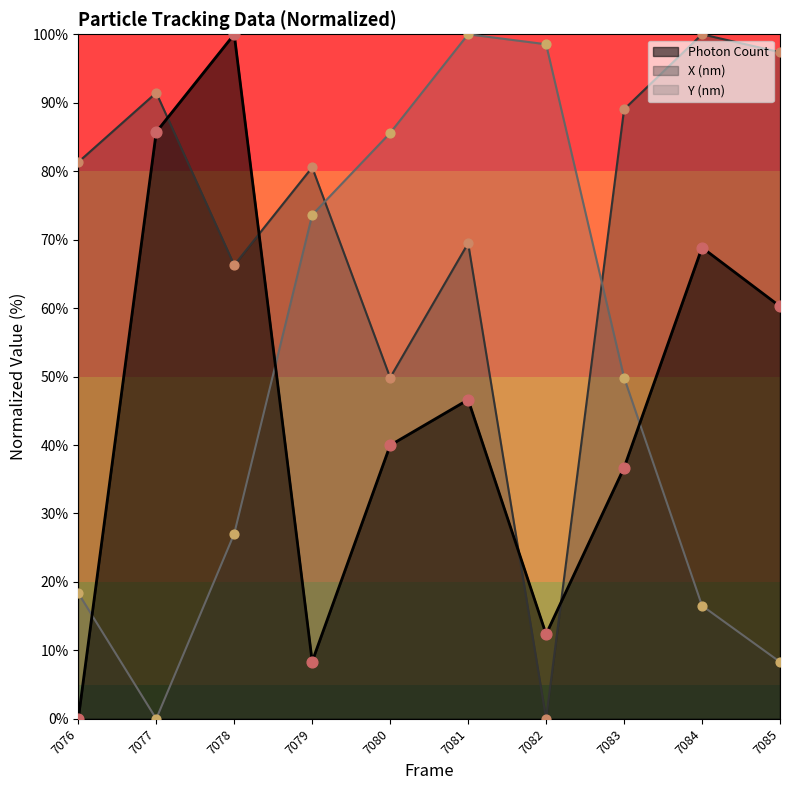

Which series has the widest spread of Y values?

Photon Count